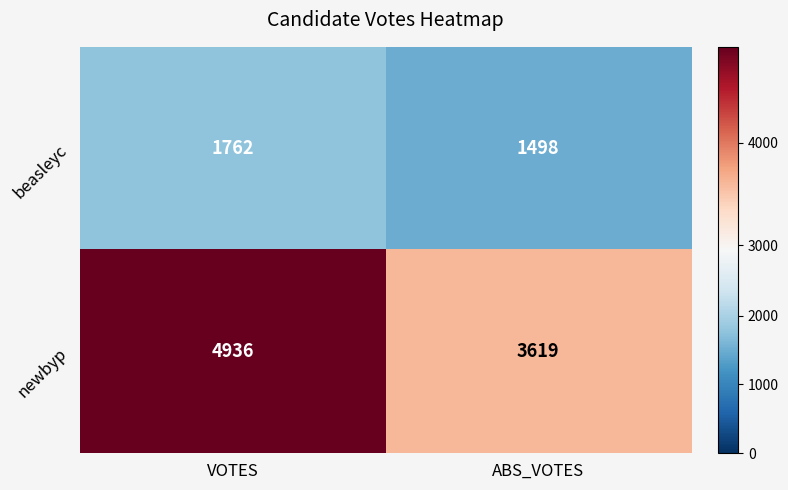

What is the difference between the highest and lowest values at ABS_VOTES?

2121